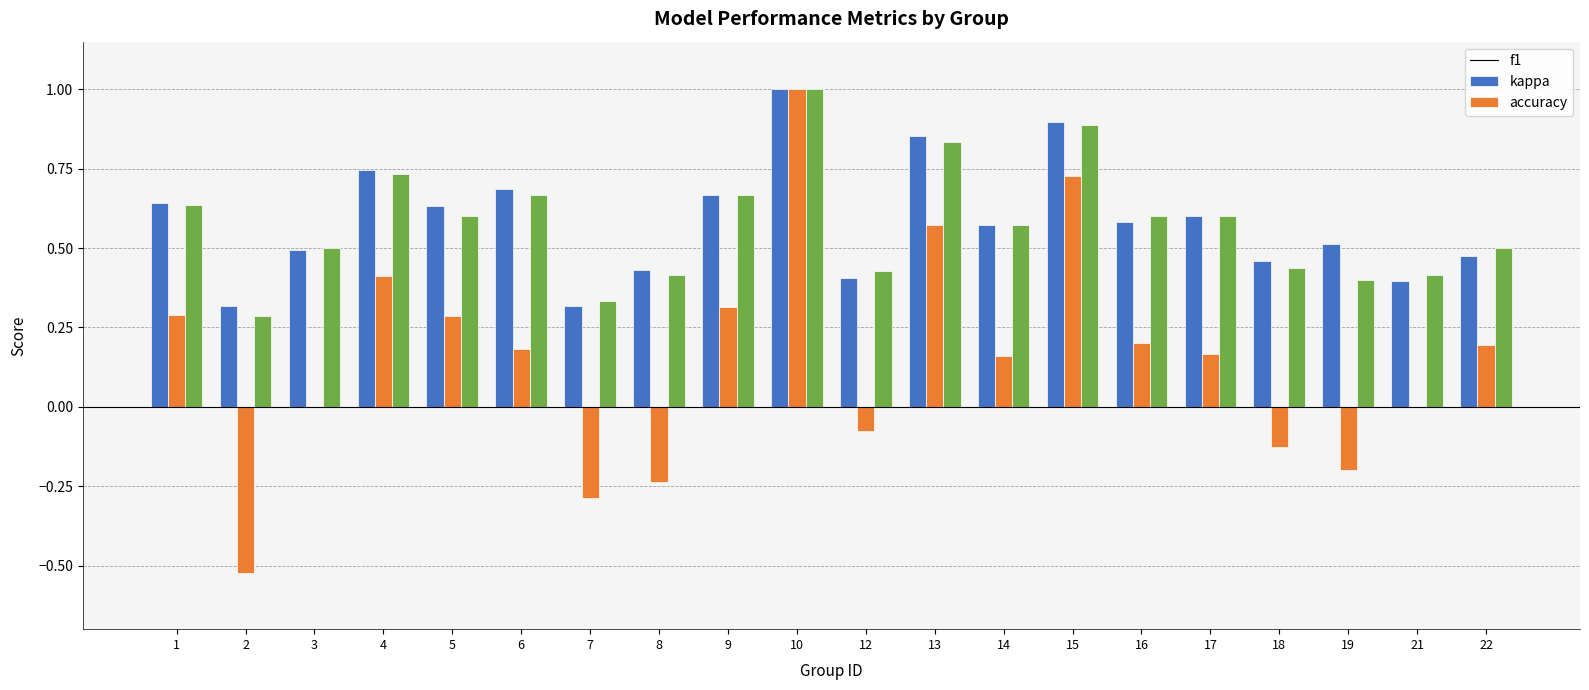

At which label does kappa reach its peak?

10